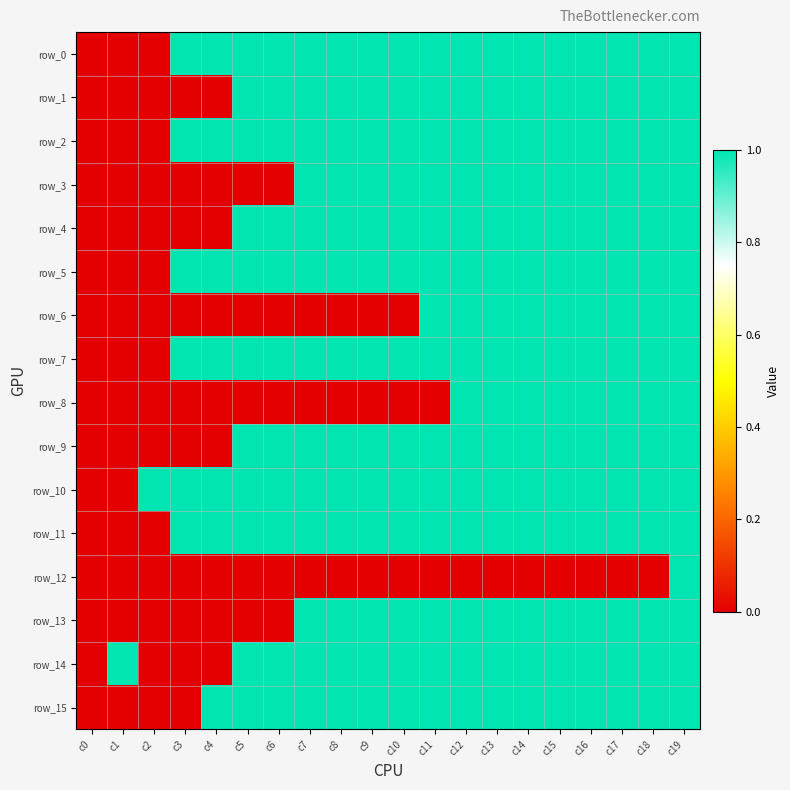

At which label is row_13 closest to 0?

c0